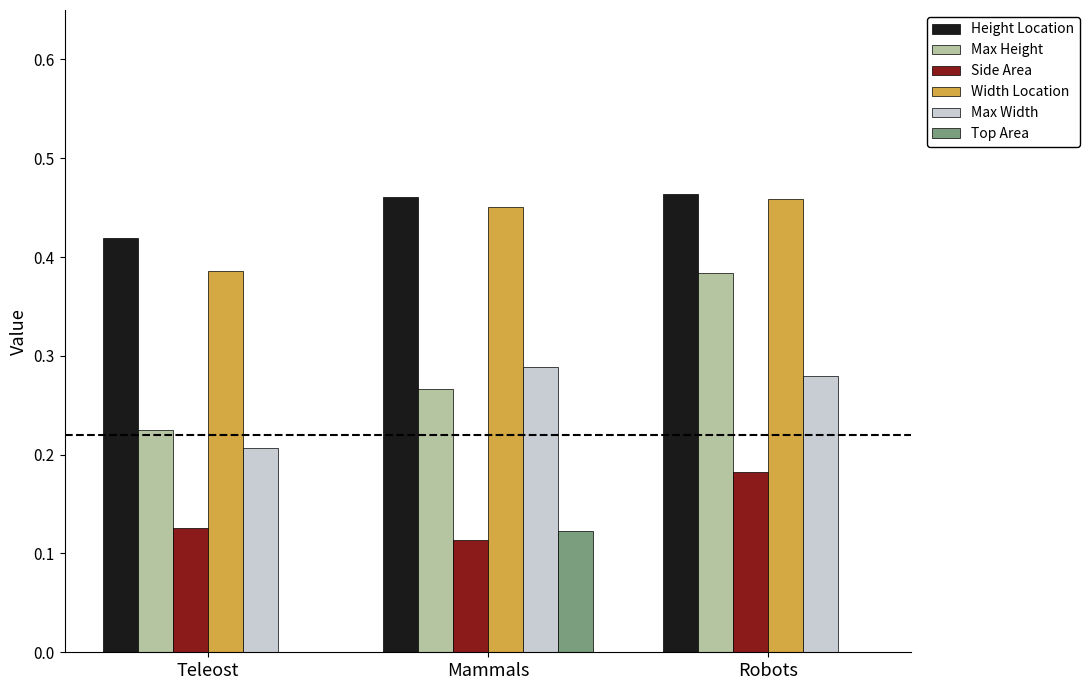

The value of Side Area at Robots is 0.3. True or false?

False